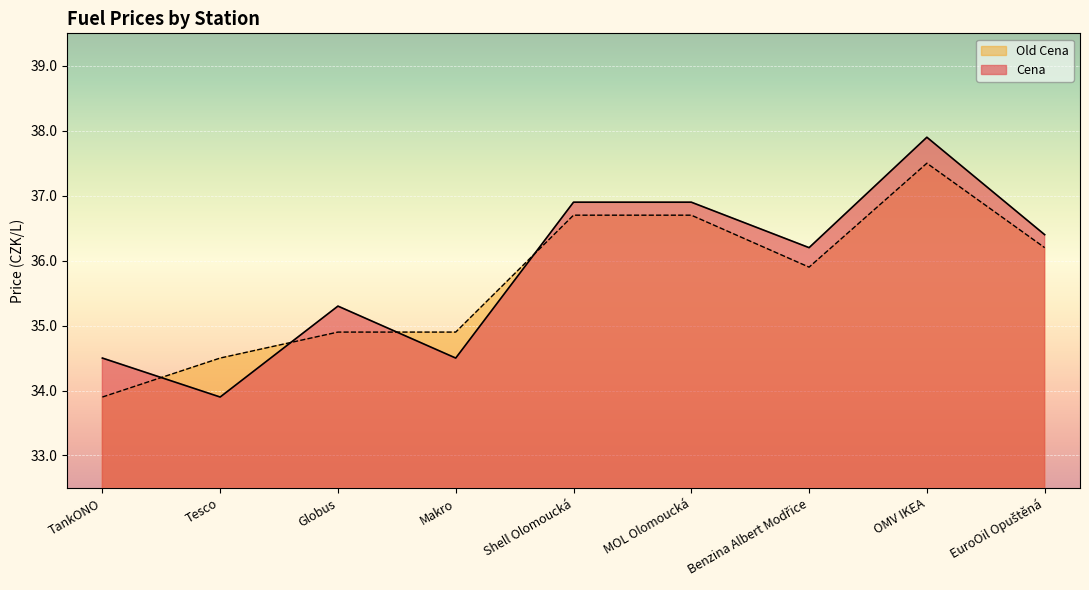

What is the approximate value of Cena at EuroOil Opuštěná?

36.4